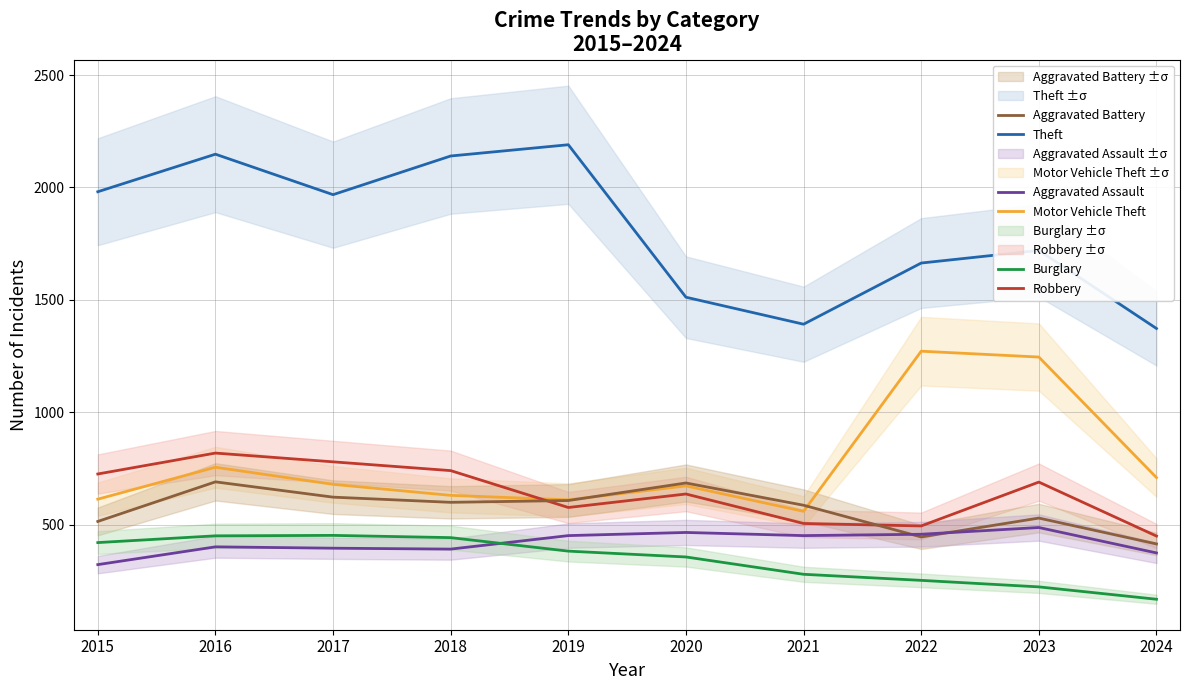

What is the value of the Aggravated Assault point at the 4th from the left?

392